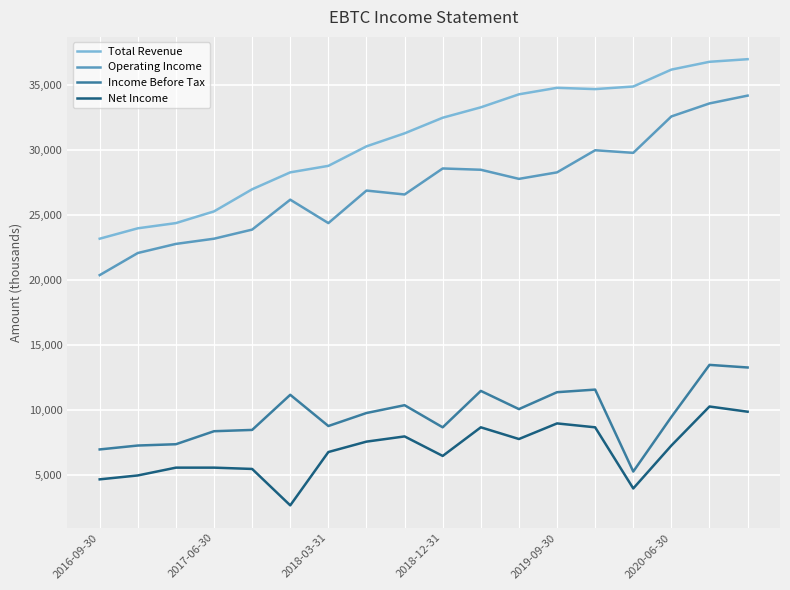

In Operating Income, how many points are lower than both neighbors (excluding endpoints)?

4